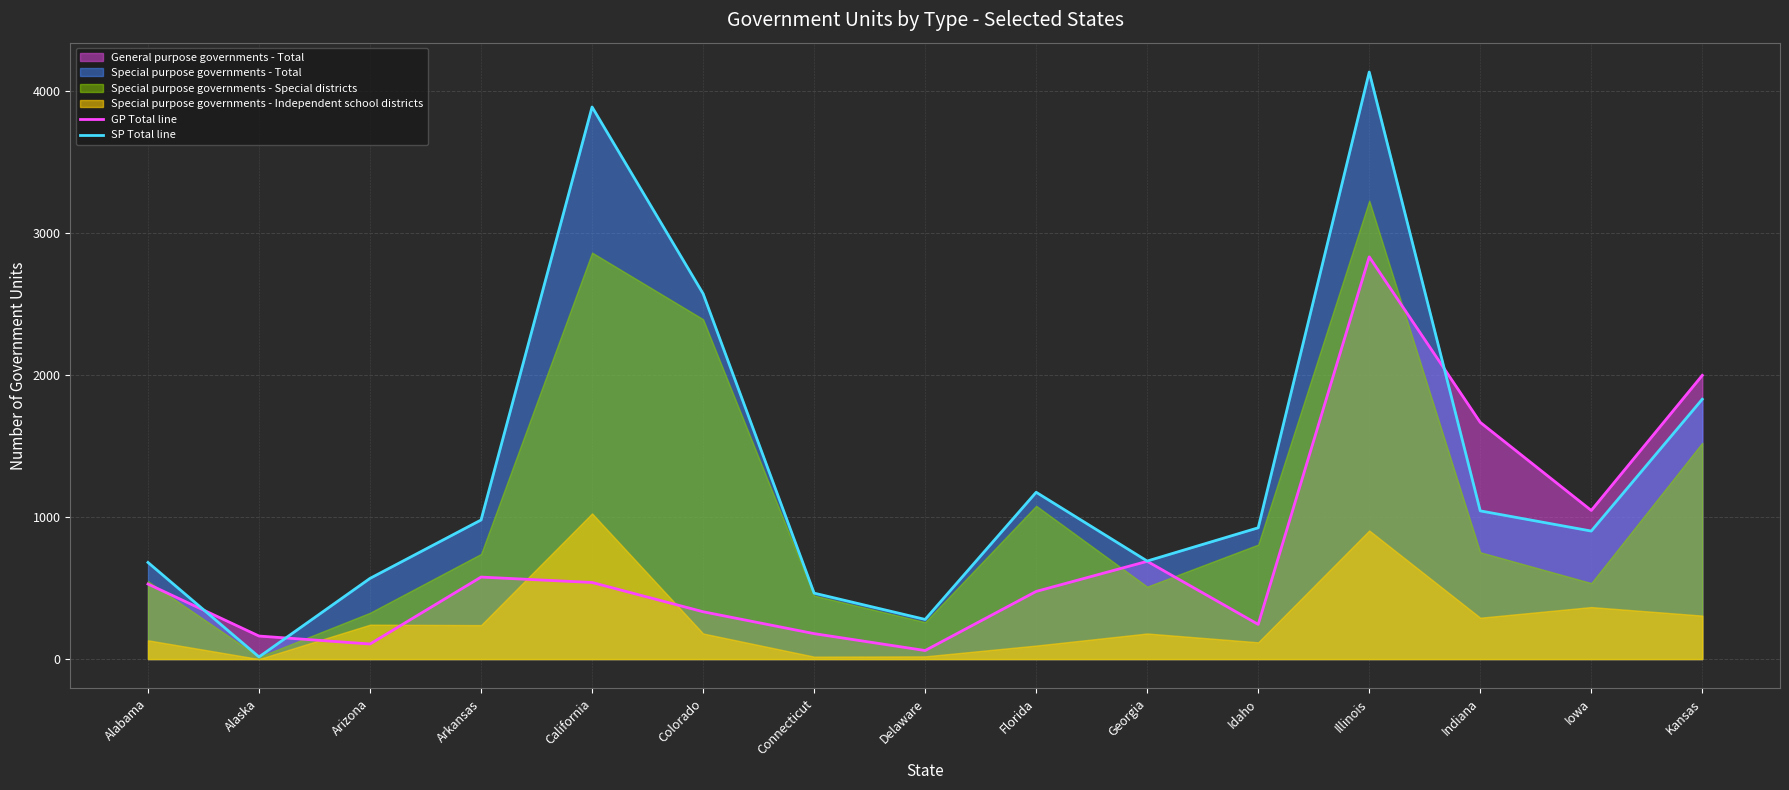

At which category is the sum across all series the highest?

Illinois